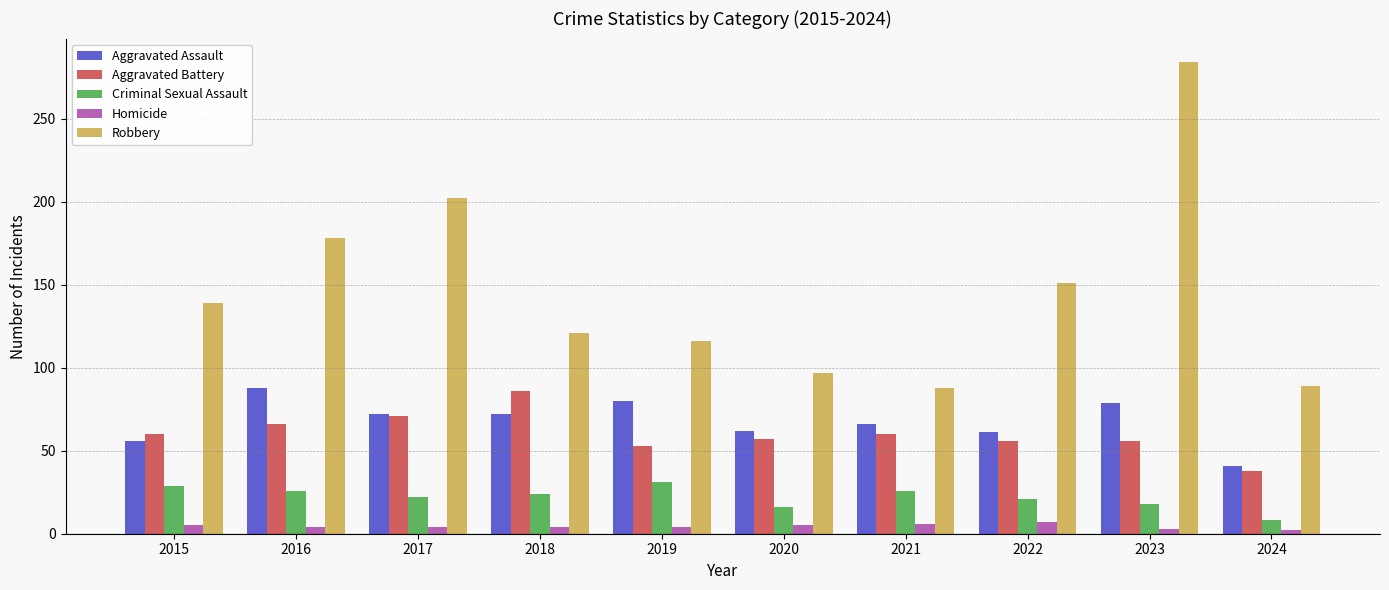

At which category does the chart reach its peak across all series?

2023